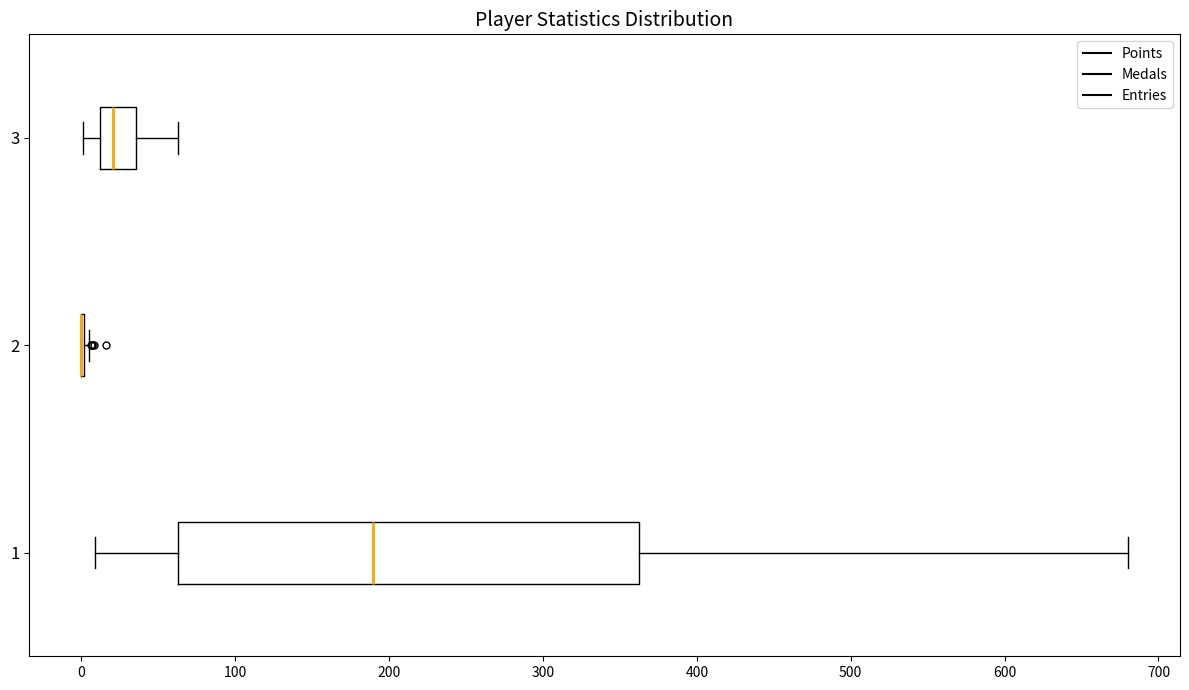

Reading bottom to top, transcribe this box plot: for each box, give where its median line is, the range the box spans, and where its two whiskers end, as read against the x-axis. The values are not printed on the chart, so give them approximately, as read against the axis.

1: median 190, box 60 to 360, whiskers 10 to 680
2: box collapsed to a line at 0, whiskers 0 to 10
3: median 20, box 10 to 40, whiskers 0 to 60